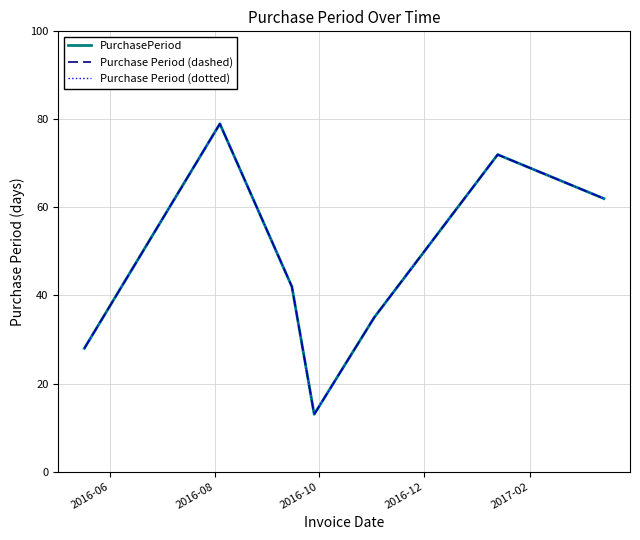

What is the maximum value shown in the chart?

79